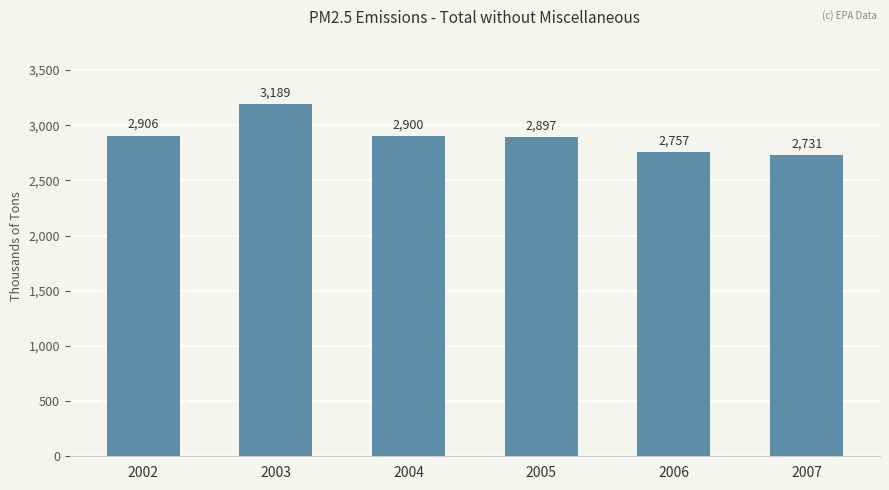

What is the difference between the maximum and minimum values?

457.8